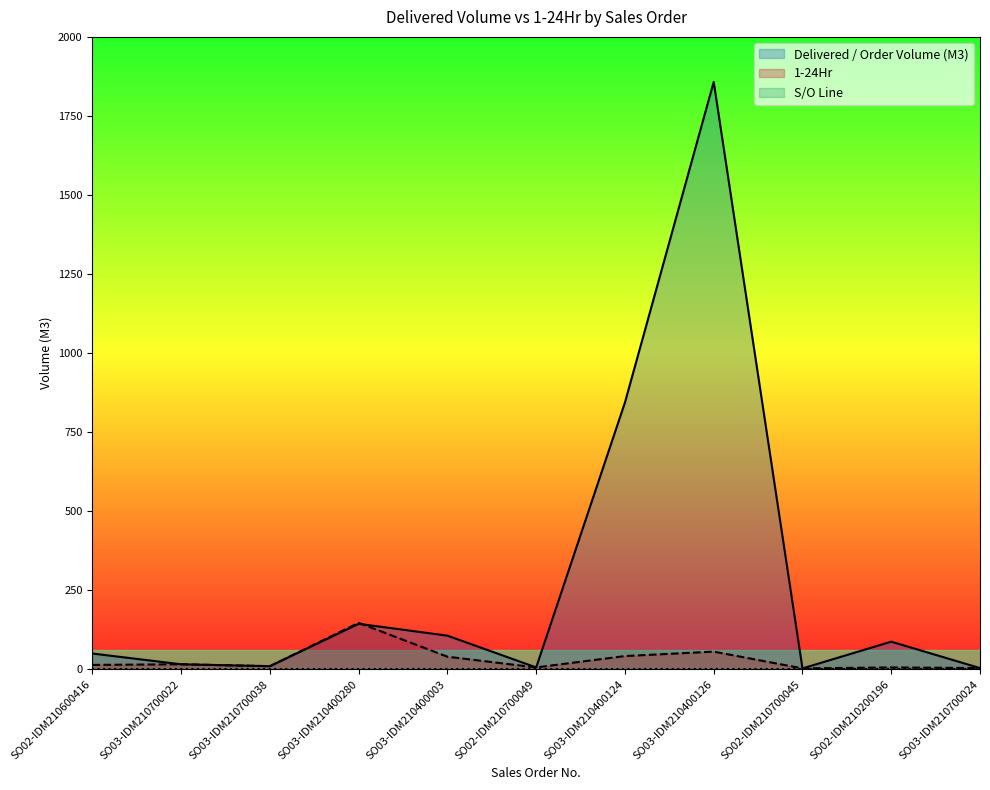

What is the value of the Delivered / Order Volume (M3) point at the 5th from the left?

106.5